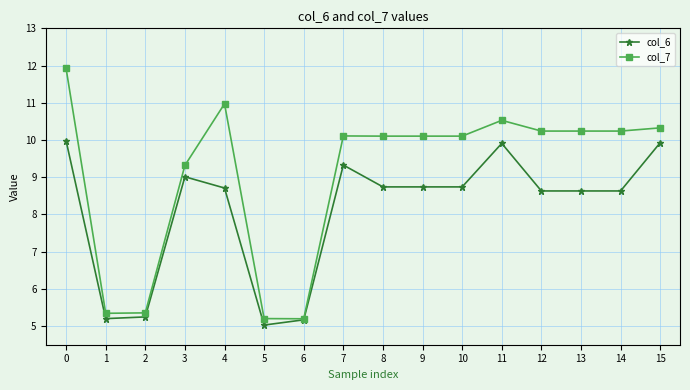

What are all the series names shown in the legend?

col_6, col_7